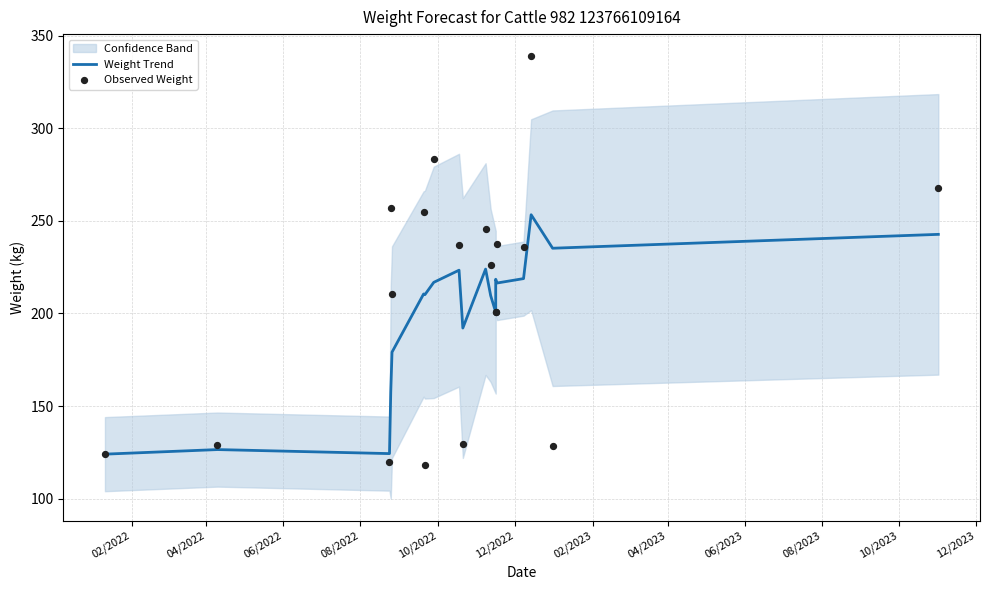

Which series has the largest total across all categories?

Observed Weight